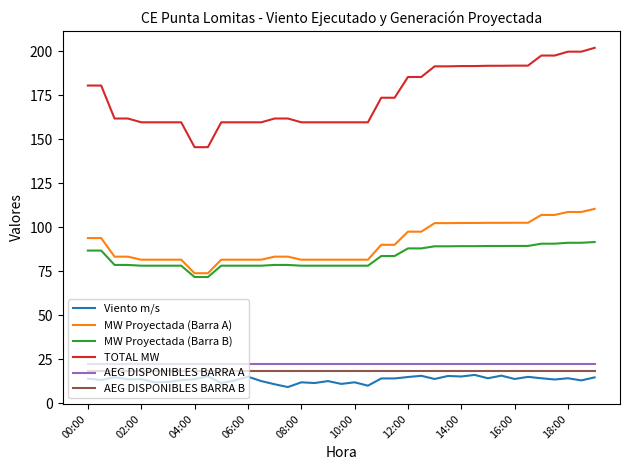

Count the number of data series in this chart.

6